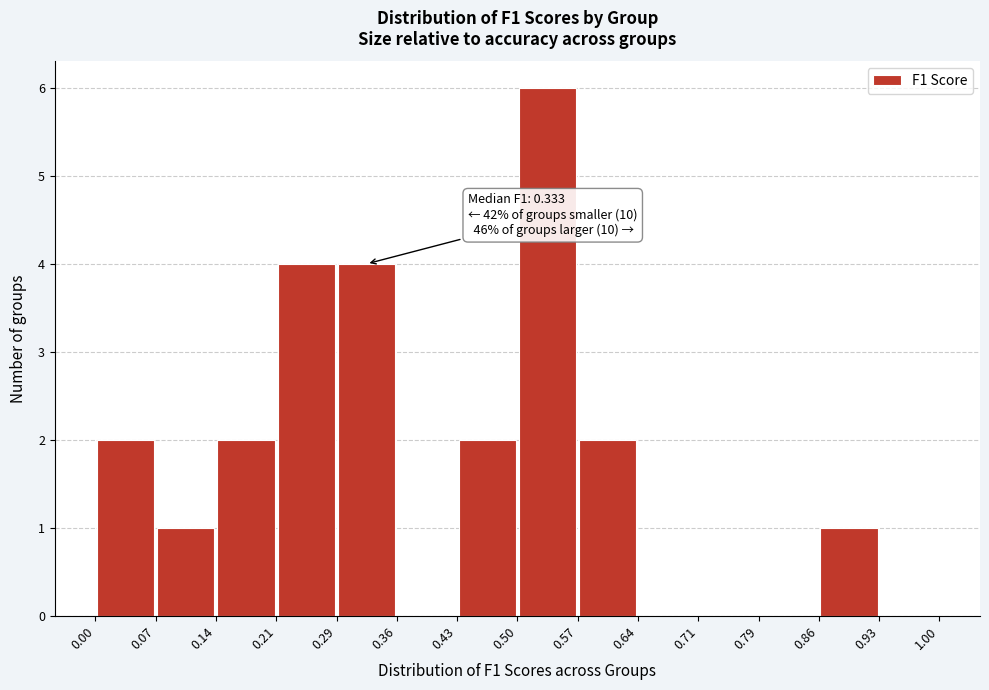

Over which range of the x-axis is the bar tallest?

0.50 to 0.57